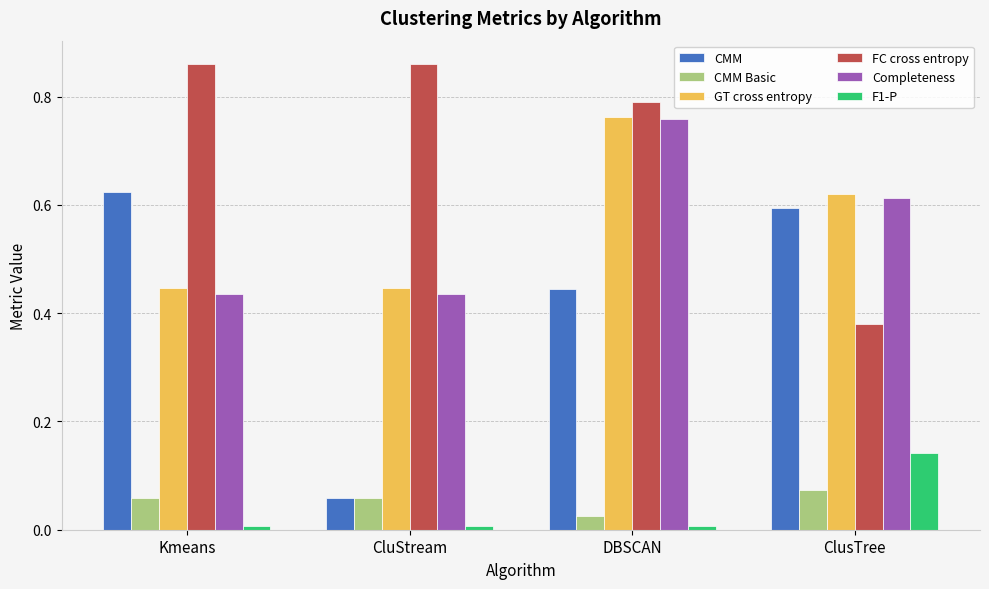

At which label does CMM Basic reach its minimum?

DBSCAN